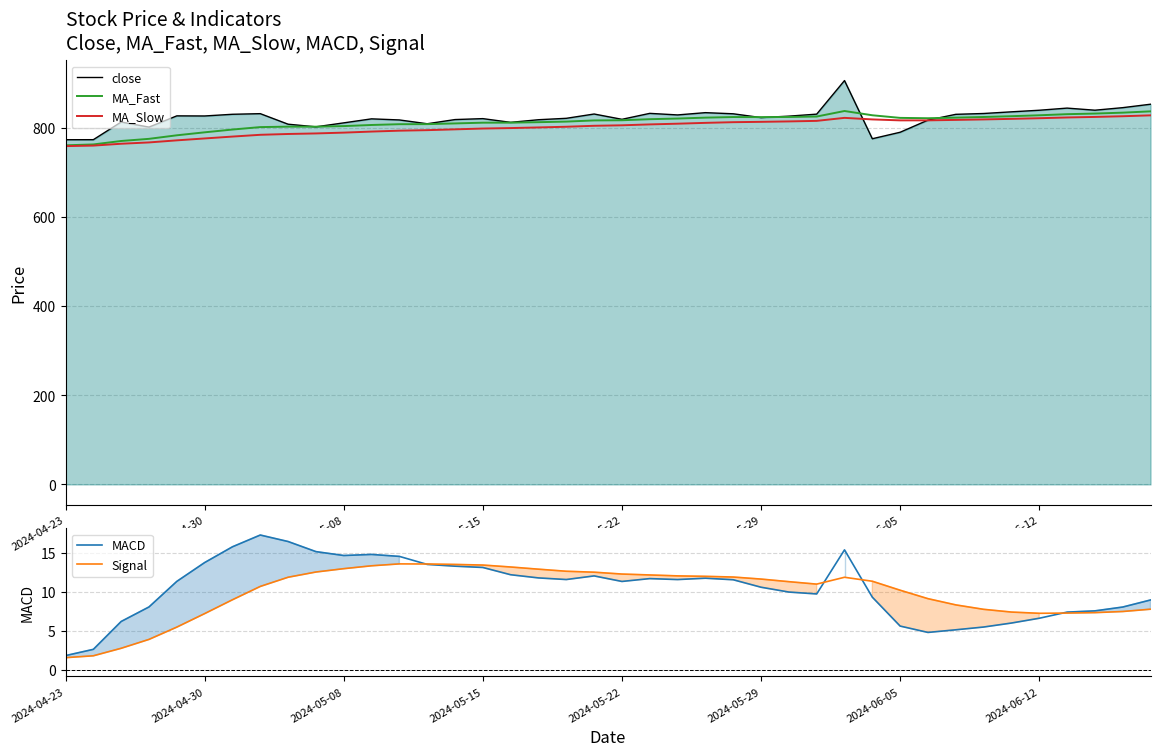

Which series has the largest total across all categories?

close